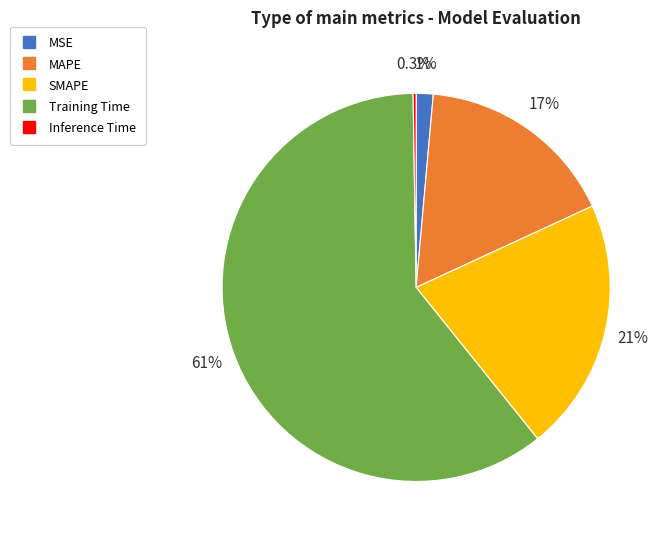

Which slice represents more than half of the pie?

Training Time